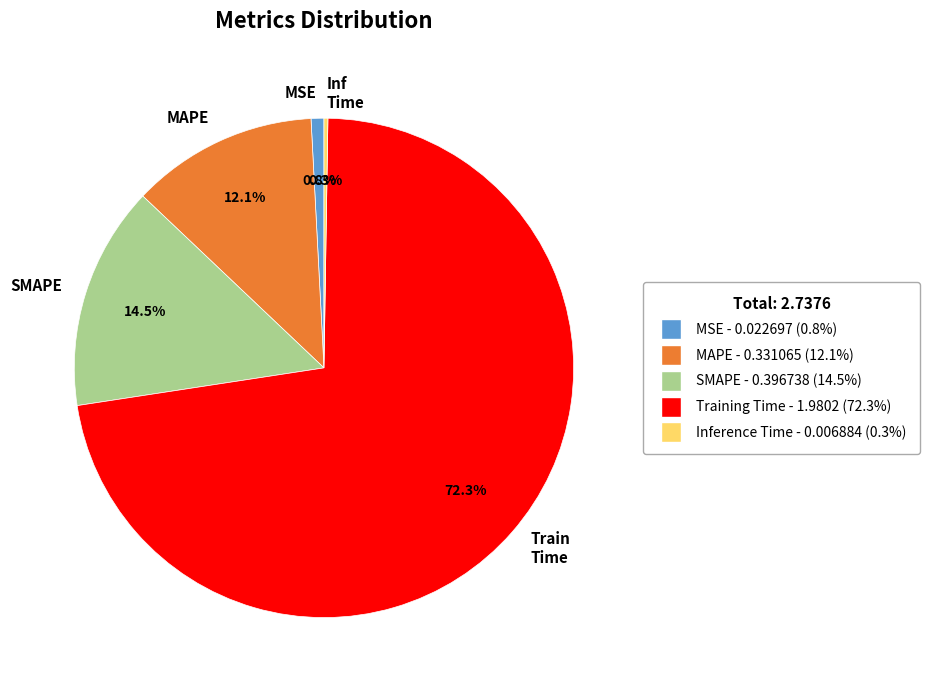

Is there a majority slice in this chart?

Yes